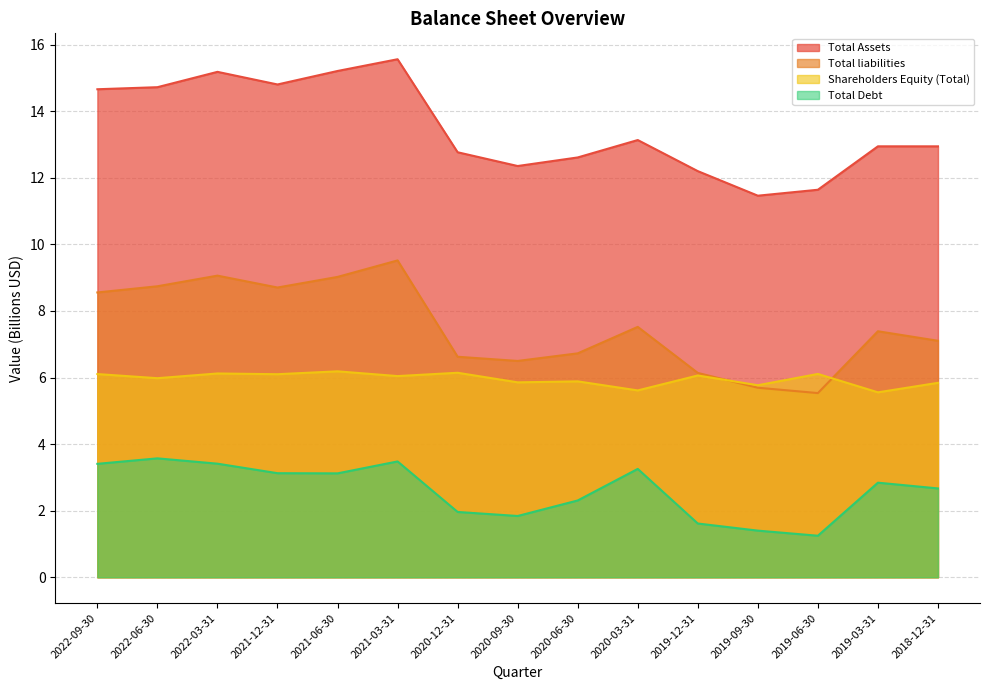

Reading left to right, extract all data points from this chart.

Total Assets: 14.7	14.7	15.2	14.8	15.2	15.6	12.8	12.4	12.6	13.1	12.2	11.5	11.6	12.9	12.9
Total liabilities: 8.6	8.7	9.1	8.7	9.0	9.5	6.6	6.5	6.7	7.5	6.1	5.7	5.5	7.4	7.1
Shareholders Equity (Total): 6.1	6.0	6.1	6.1	6.2	6.0	6.1	5.9	5.9	5.6	6.1	5.8	6.1	5.6	5.8
Total Debt: 3.4	3.6	3.4	3.1	3.1	3.5	2.0	1.8	2.3	3.3	1.6	1.4	1.2	2.8	2.7